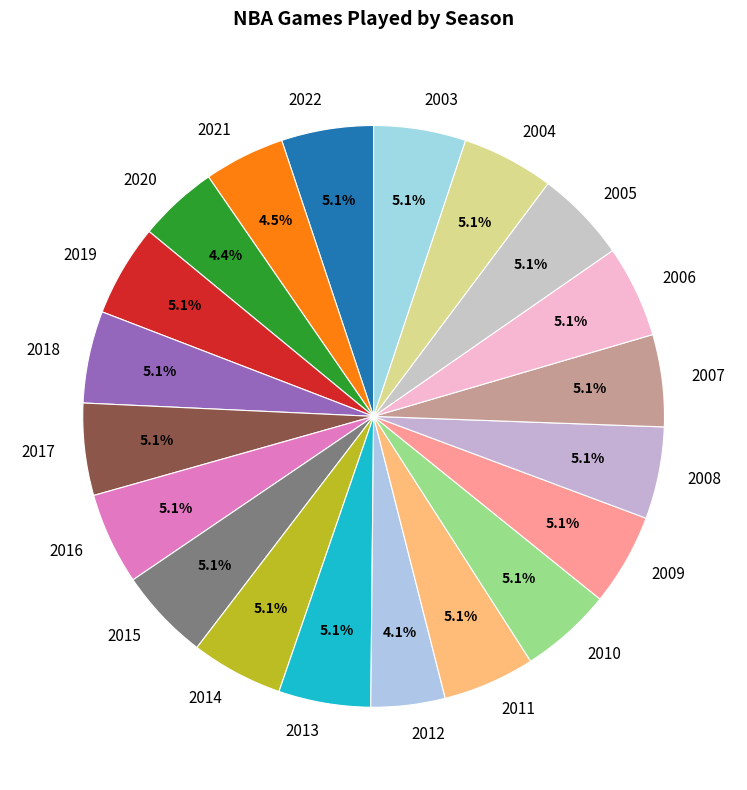

How many slices are in this pie chart?

20